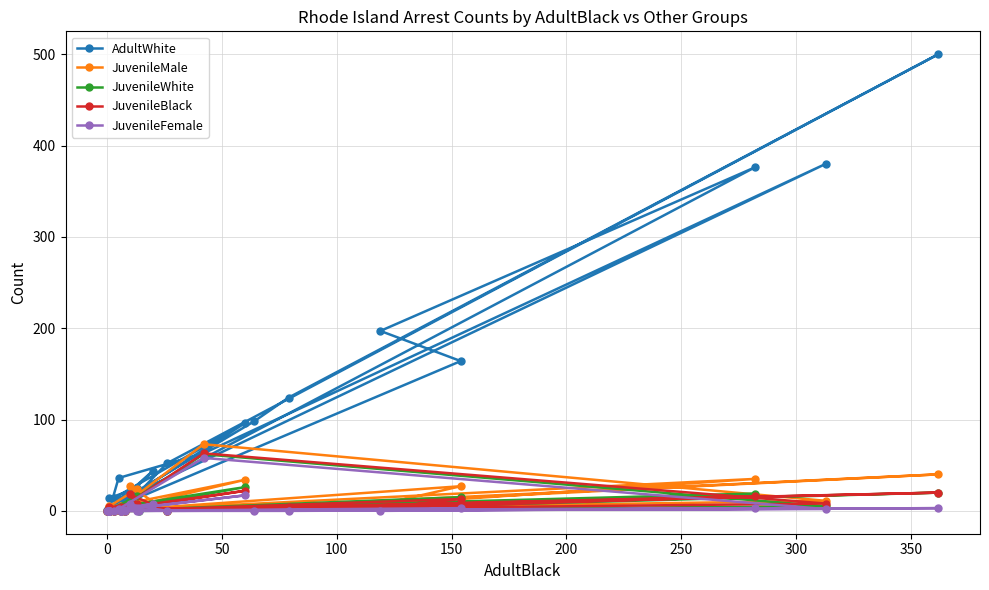

What is the average value of the AdultWhite series?

76